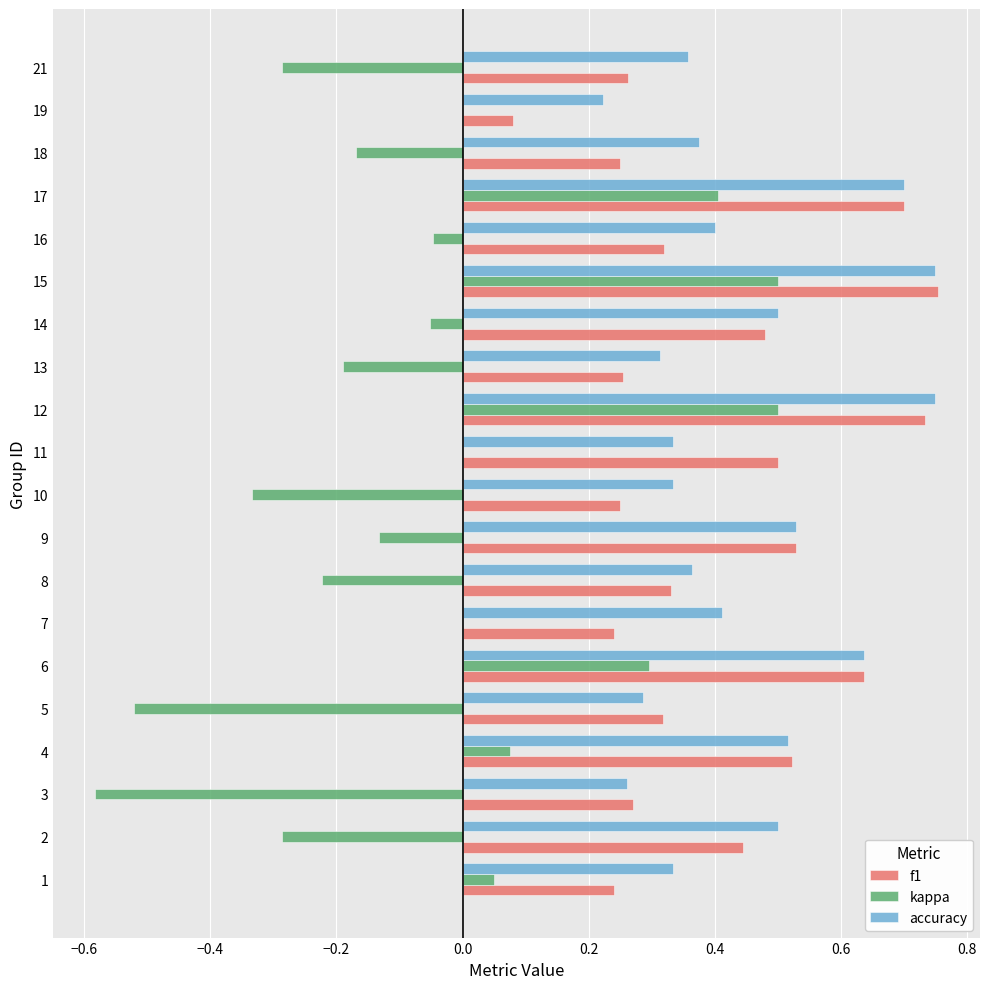

The kappa series shows 0.3 at 6. True or false?

True